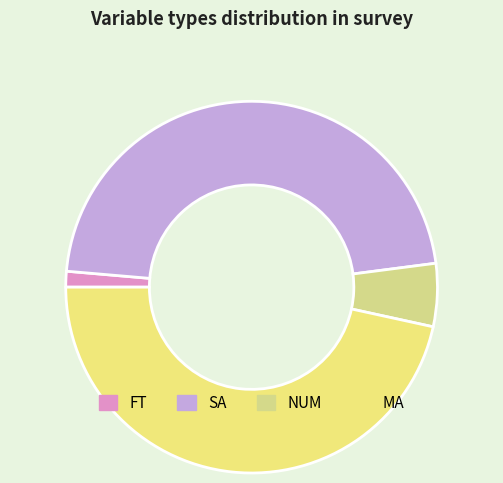

What is the ratio of the value at MA to the value at SA?

1.0